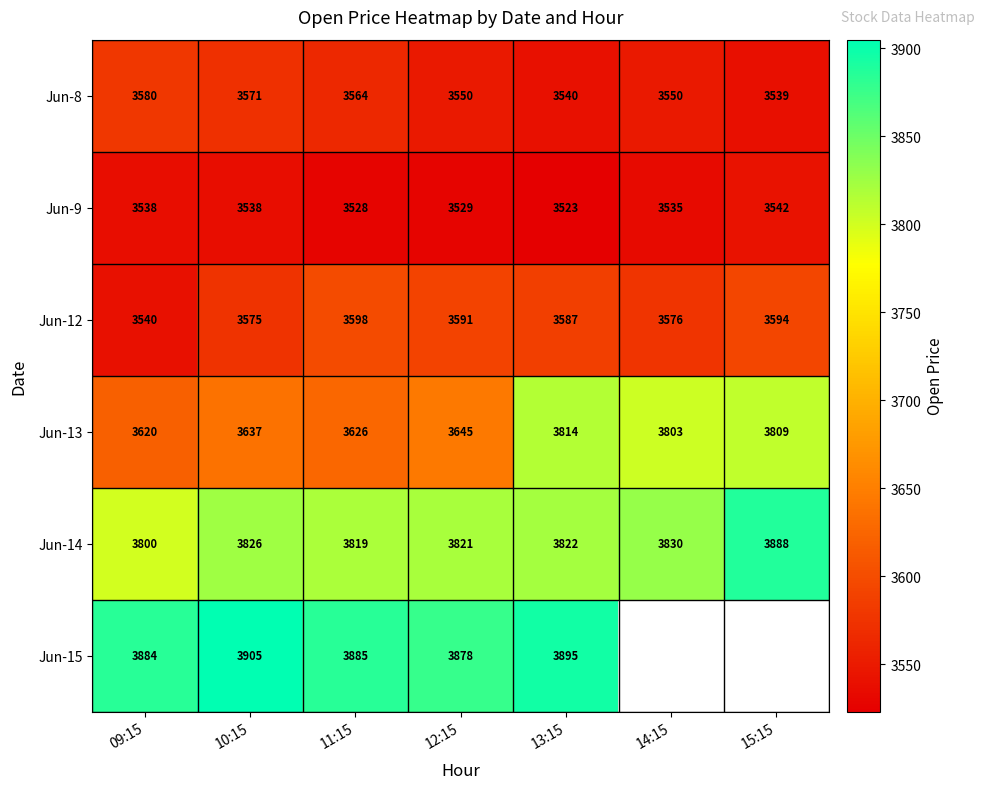

Is it true that Jun-8 equals 5092.6 at 12:15?

False